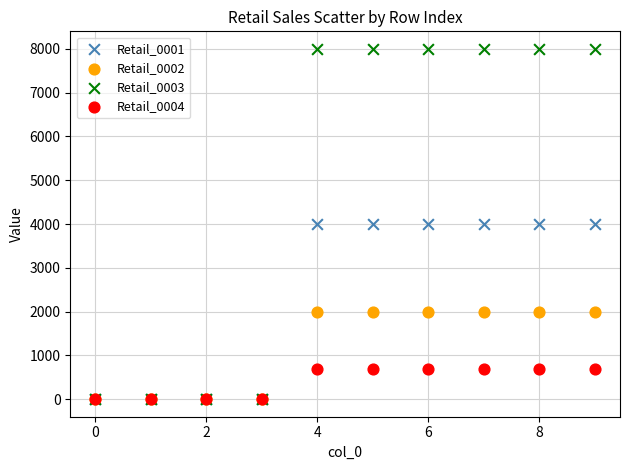

What are all the series names shown in the legend?

Retail_0001, Retail_0002, Retail_0003, Retail_0004